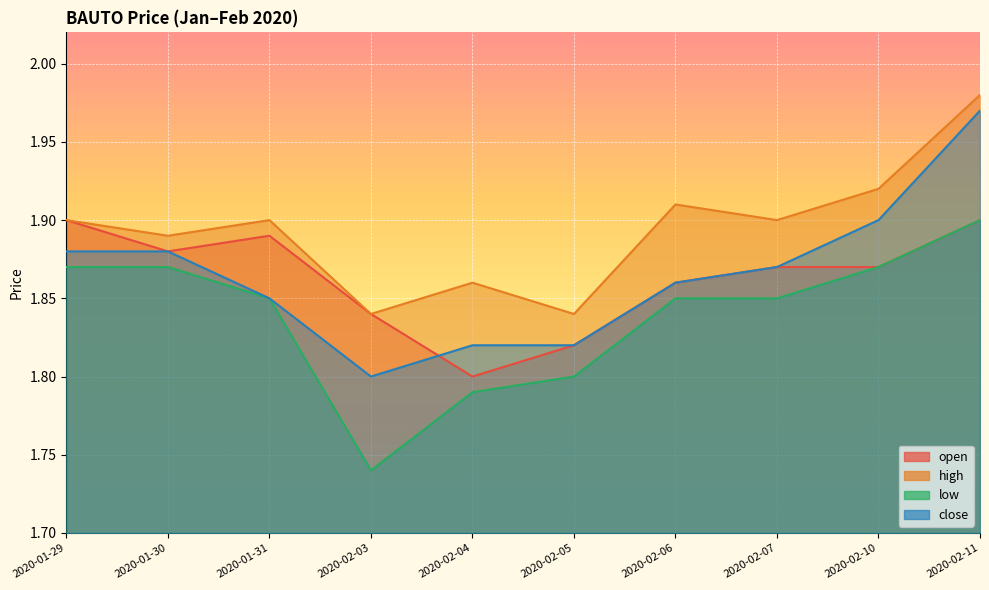

What is the sum of all close values?

18.6